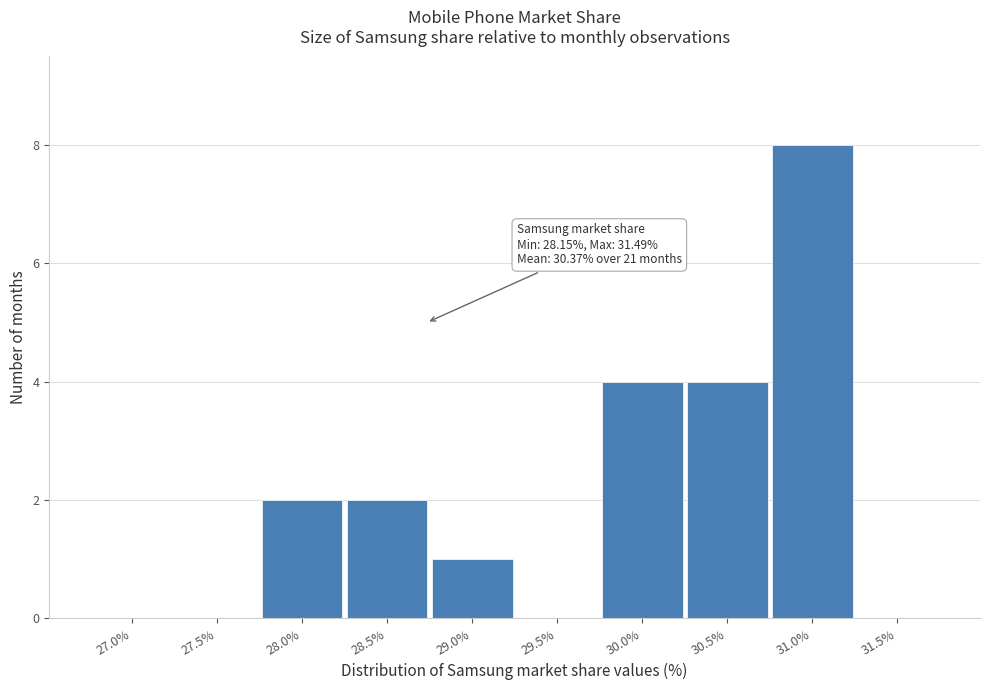

Reading left to right, extract all data points from this chart.

27.0%=0	27.5%=0	28.0%=2	28.5%=2	29.0%=1	29.5%=0	30.0%=4	30.5%=4	31.0%=8	31.5%=0